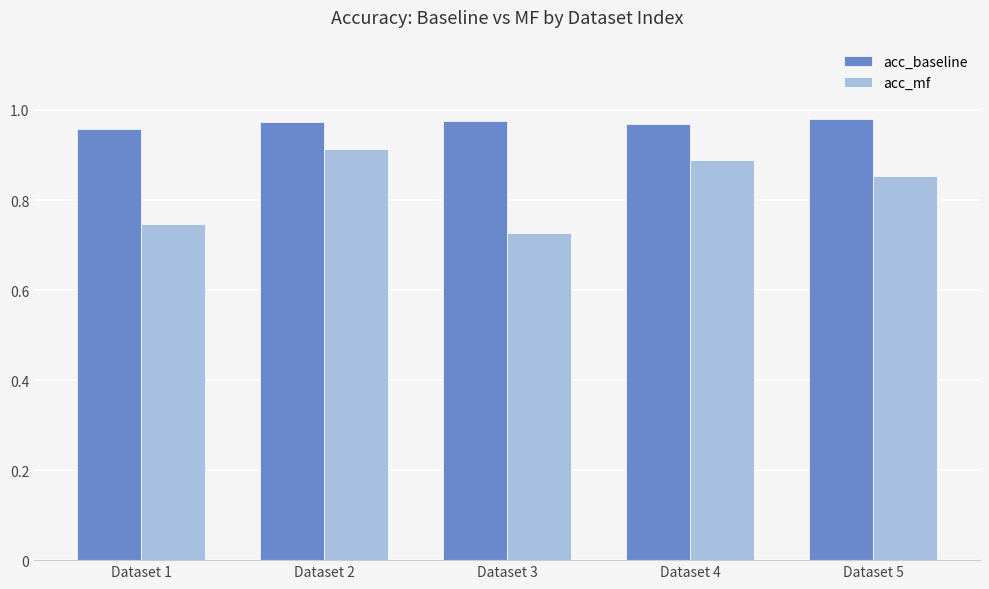

What is the spread (max minus min) of values at Dataset 1?

0.2